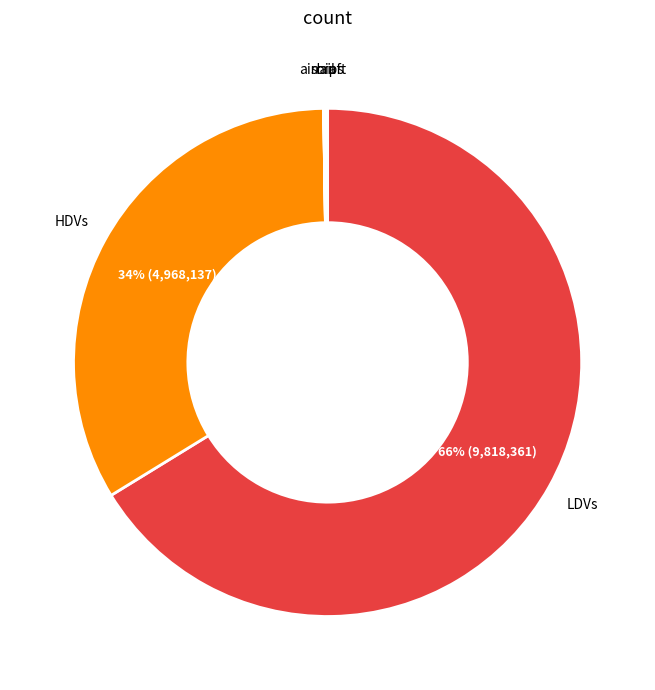

Is there any slice that represents more than half of the pie?

Yes